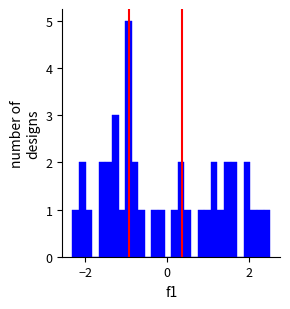

Around what value on the x-axis is the tallest bar? Give the approximate position of its centre, as read against the axis.

-1.0